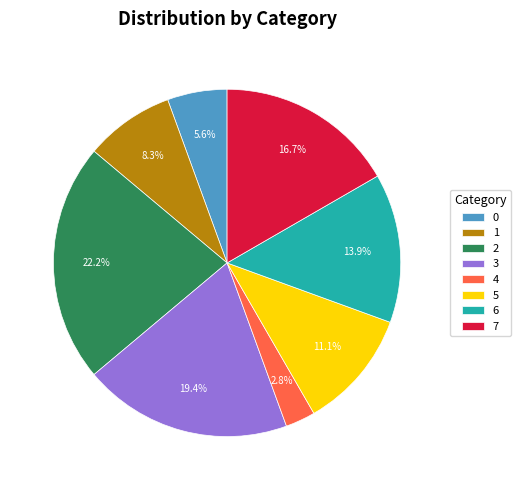

To the nearest percent, what portion does 4 represent?

3%